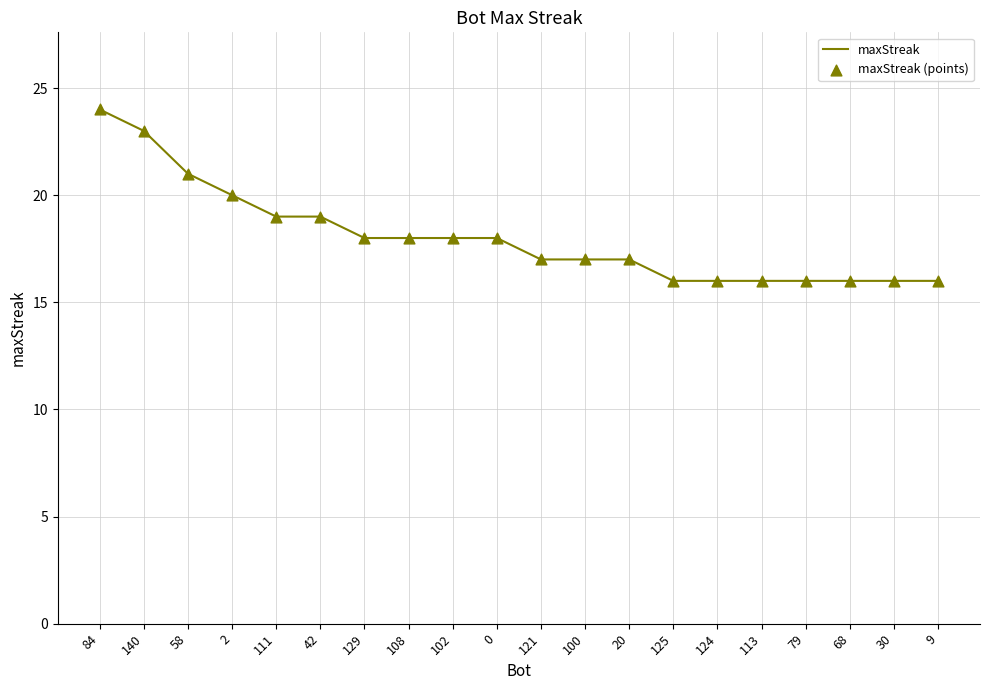

What is the change in value from 84 to 121?

-7